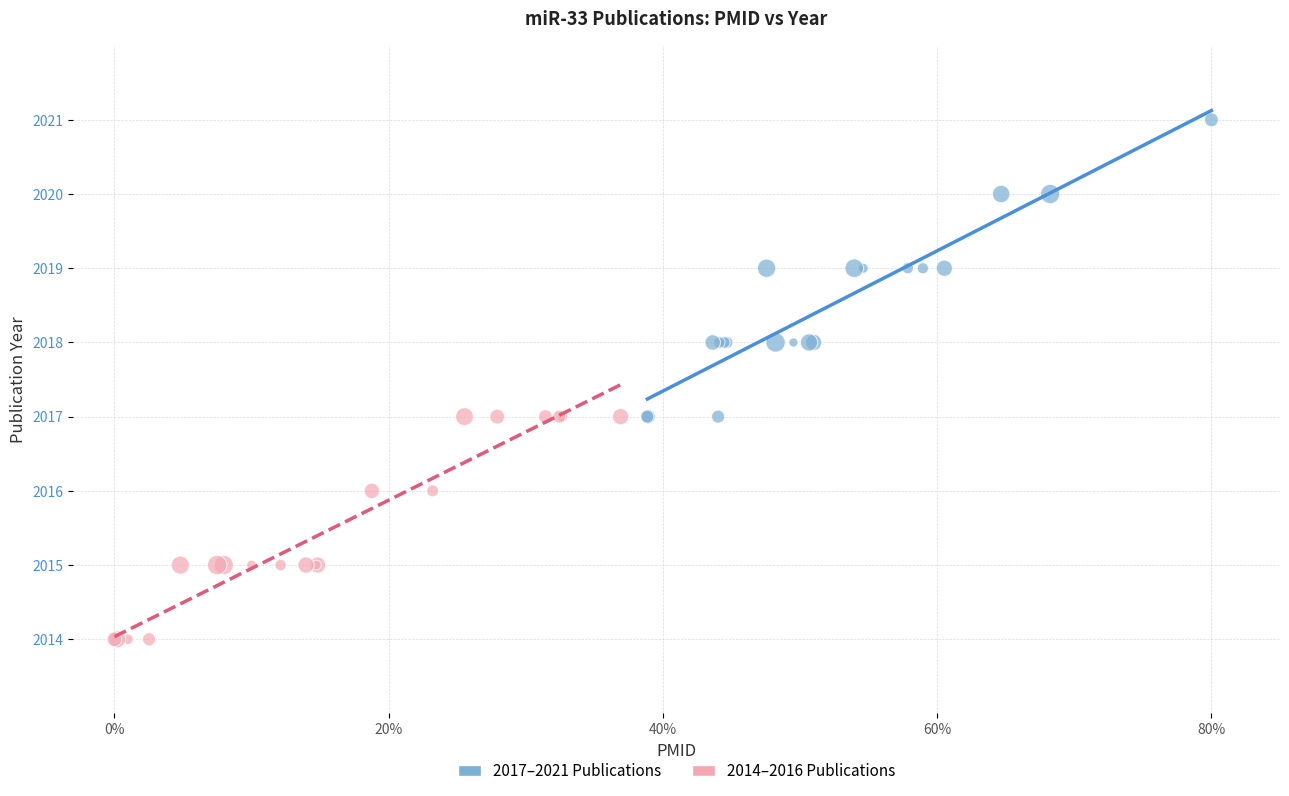

Which series contains the highest Y value?

2017–2021 Publications